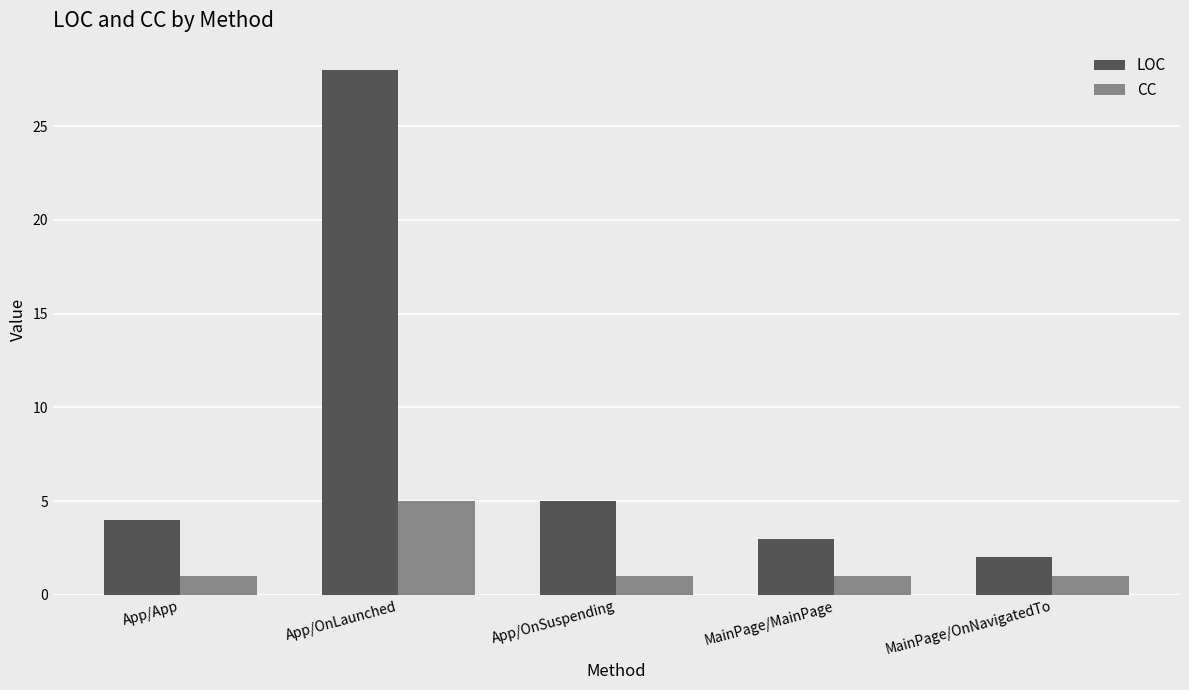

How many bars are there in each group?

2